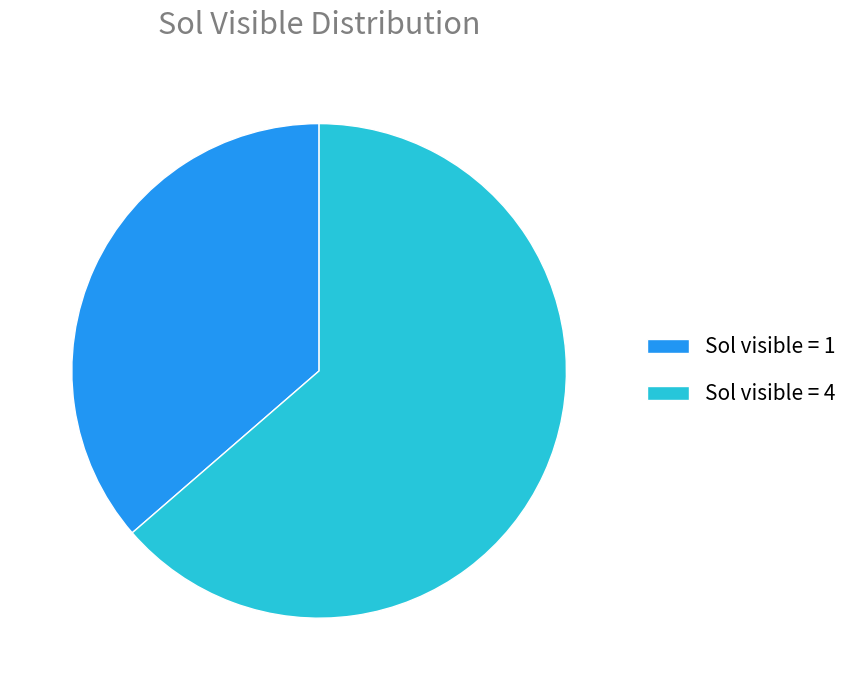

The Sol visible = 1 slice represents 46% of the pie. True or false?

False